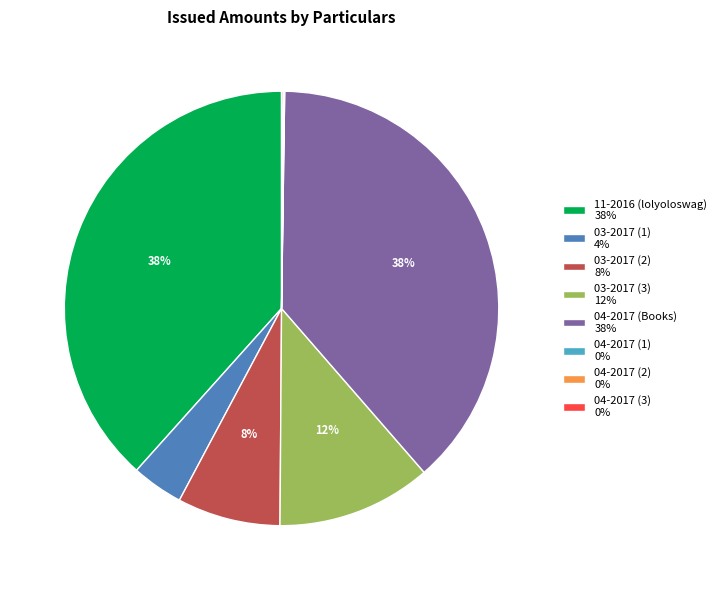

Is 03-2017 (3) 12% the majority of the pie?

No